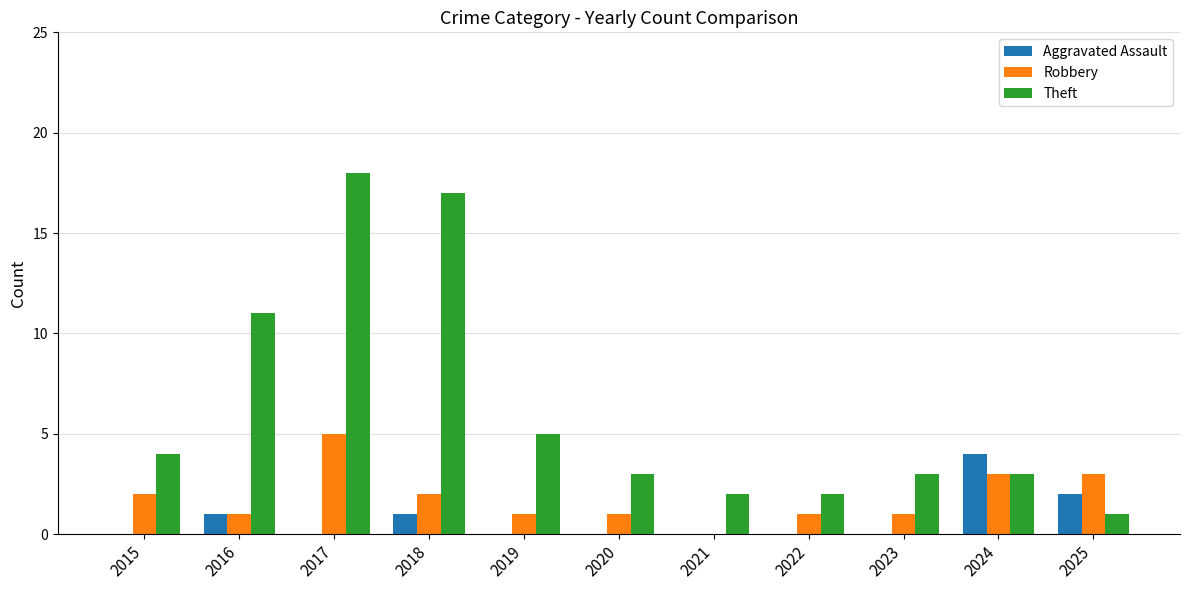

At which category is the sum across all series the highest?

2017